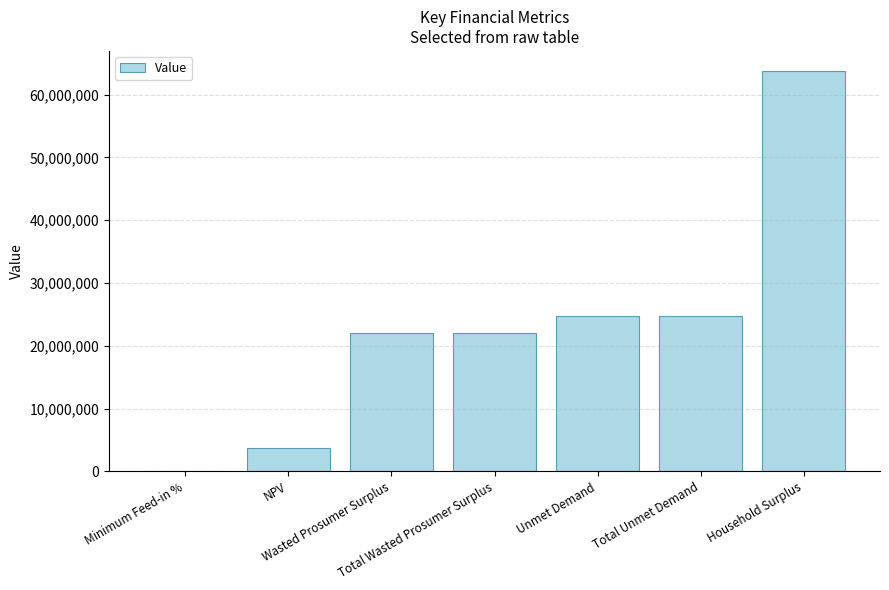

What is the maximum value shown in the chart?

63759125.1